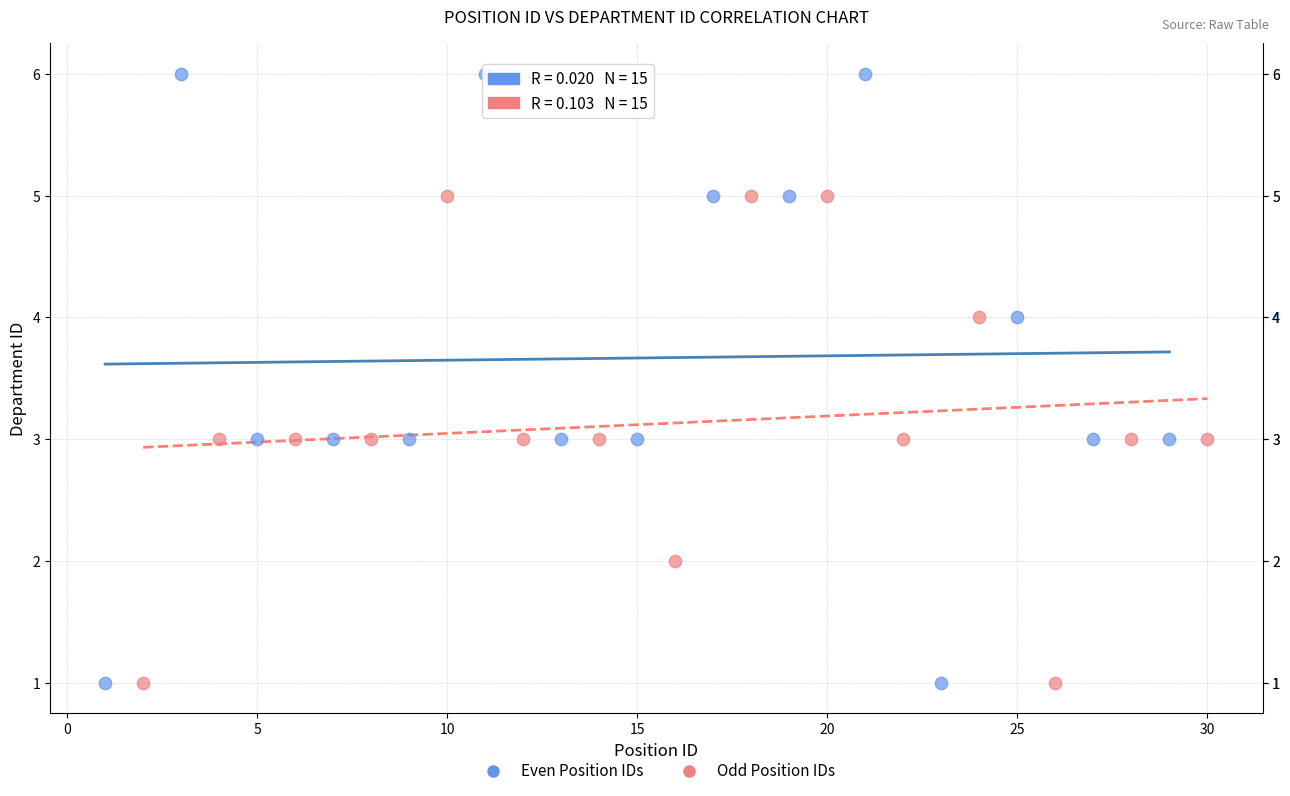

Which series has the largest Y range (max minus min)?

Even Position IDs